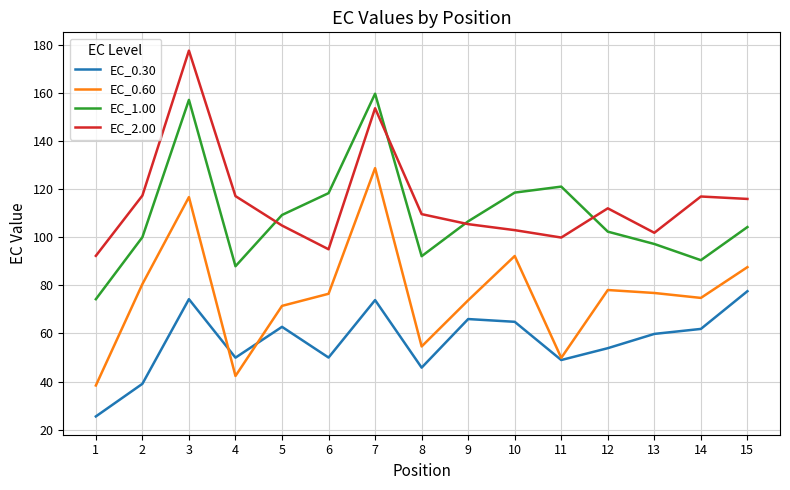

Which series changed the most between 1 and 12?

EC_0.60